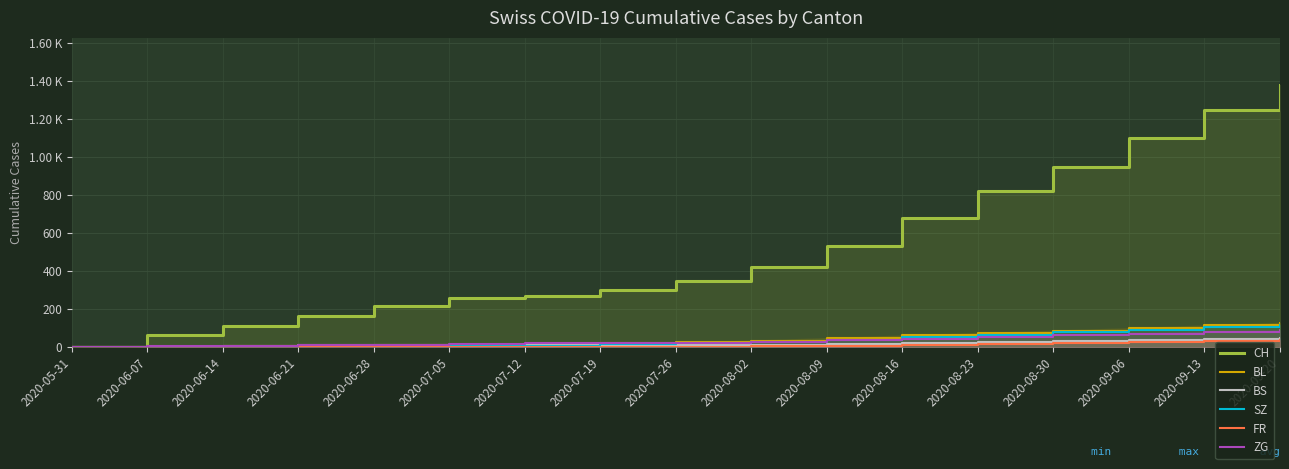

Reading left to right, what are all the values shown in this chart?

CH: 0	66	114	162	215	260	271	302	350	420	530	680	820	950	1100	1250	1380
BL: 0	2	6	8	10	14	18	20	26	35	48	62	75	88	100	115	128
BS: 0	3	9	11	11	11	12	12	12	14	18	22	27	32	38	44	50
SZ: 0	0	0	1	1	9	9	17	22	30	40	52	65	78	90	105	118
FR: 0	0	0	1	2	2	2	2	3	5	8	12	16	21	26	32	38
ZG: 0	5	6	10	13	17	22	22	25	30	38	46	55	63	72	82	90